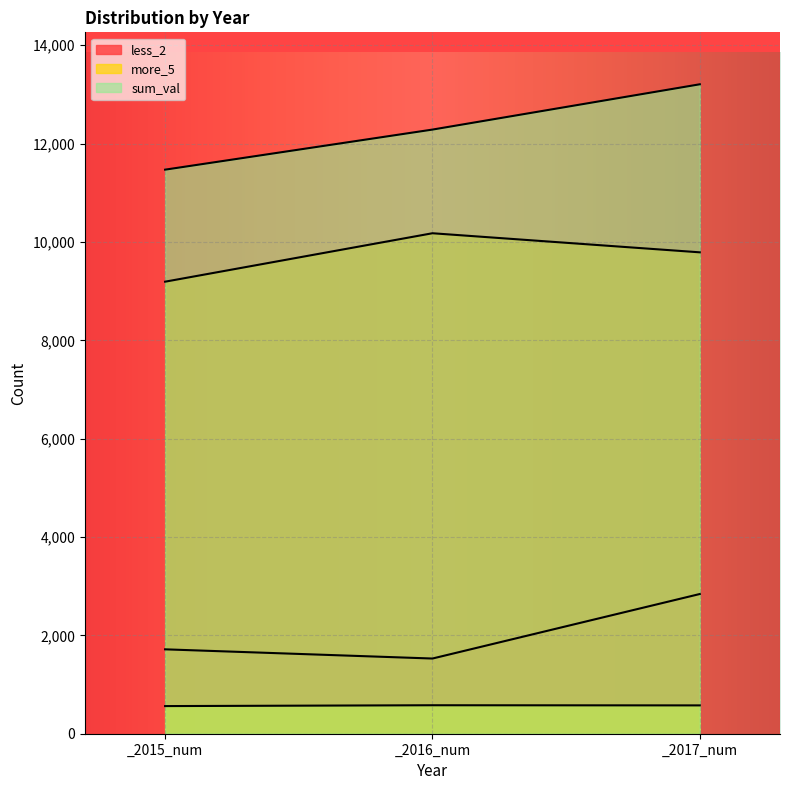

What is the difference between the less_2 values at _2016_num and _2015_num?

187